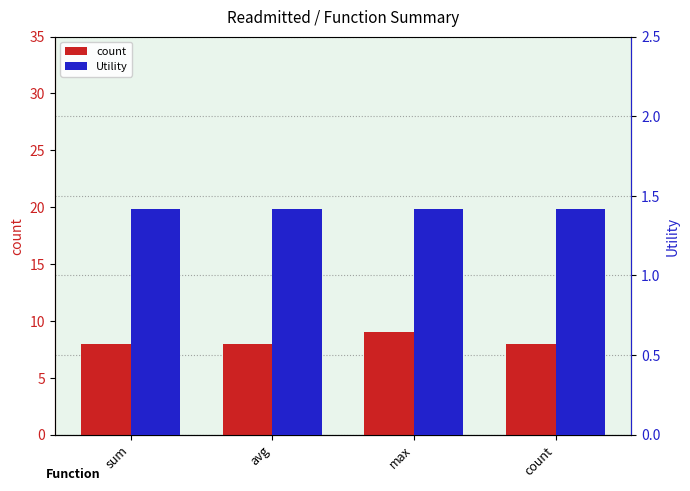

True or false: Utility has a value of 1.4 at count.

True